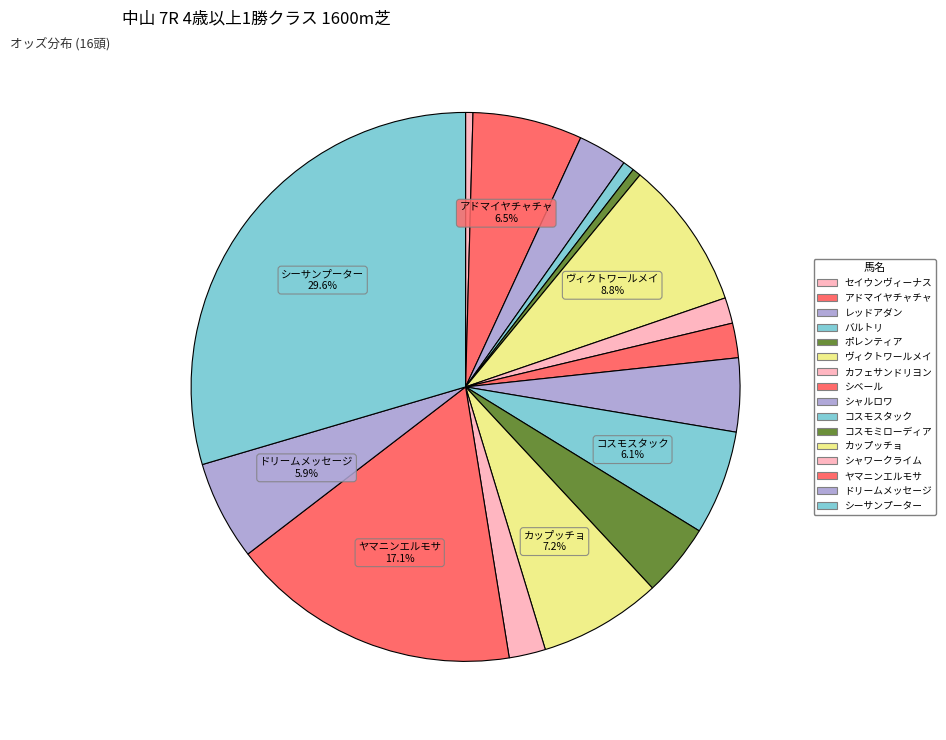

What is the change in value from ヴィクトワールメイ to シーサンプーター?

+149.0